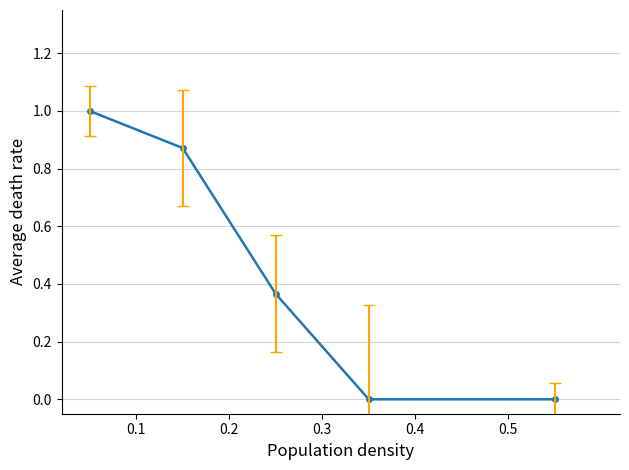

What is the difference between the maximum and minimum values?

1.0